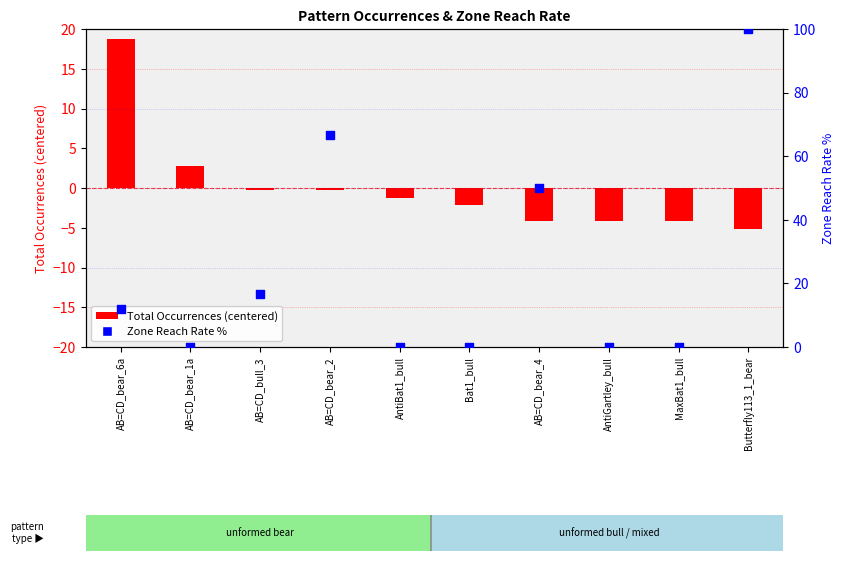

Which series reaches the maximum Y coordinate?

Zone Reach Rate %